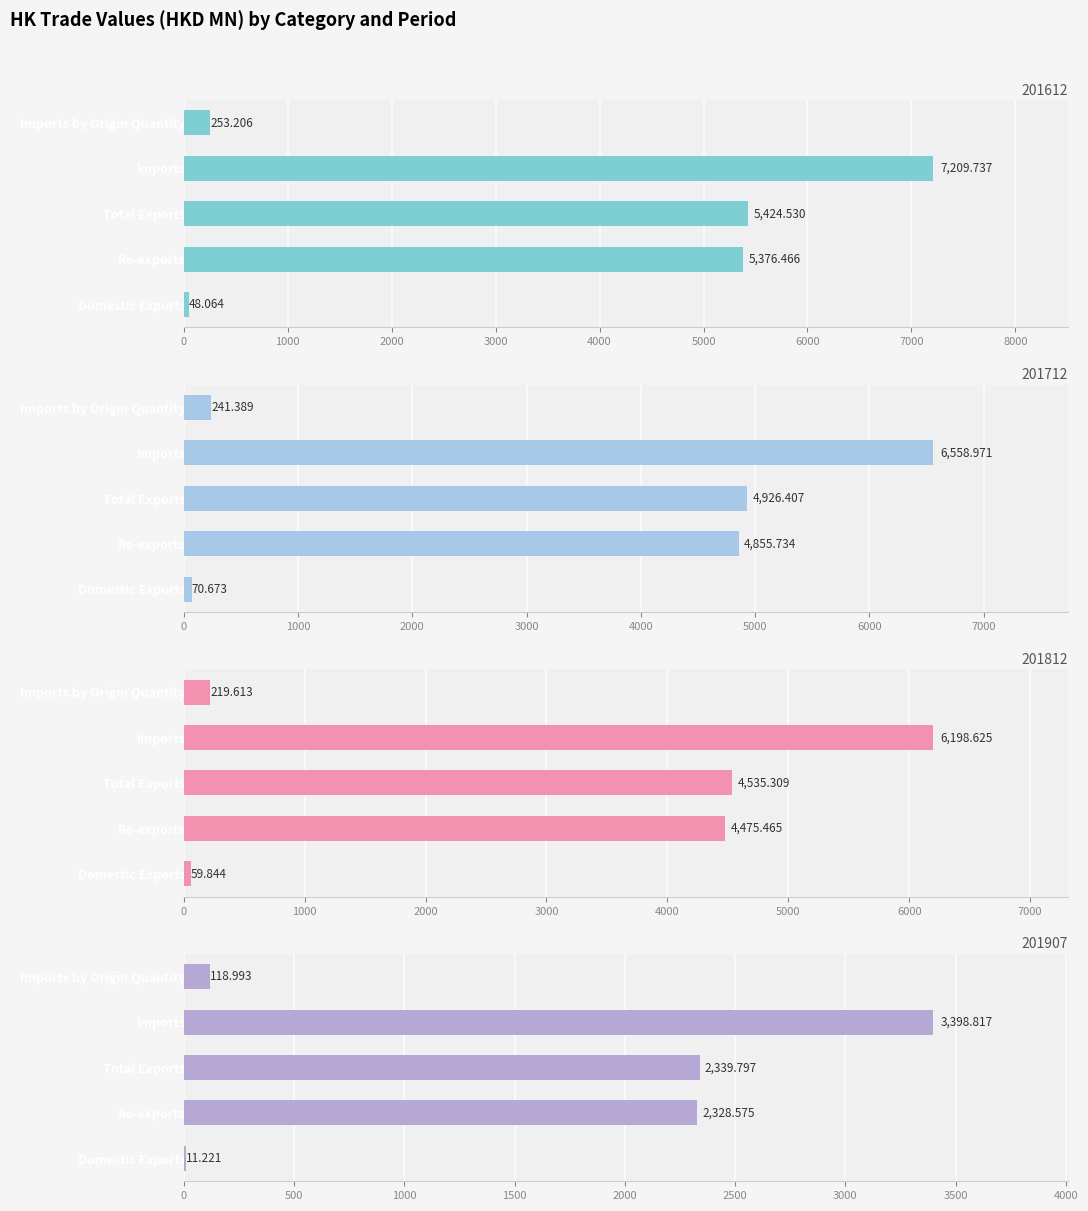

Which category has the lowest value across all series?

Domestic Exports